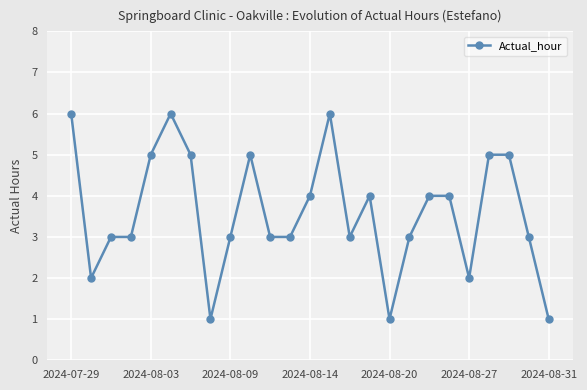

Reading right to left, what are all the values shown in this chart?

1	3	5	5	2	4	4	3	1	4	3	6	4	3	3	5	3	1	5	6	5	3	3	2	6